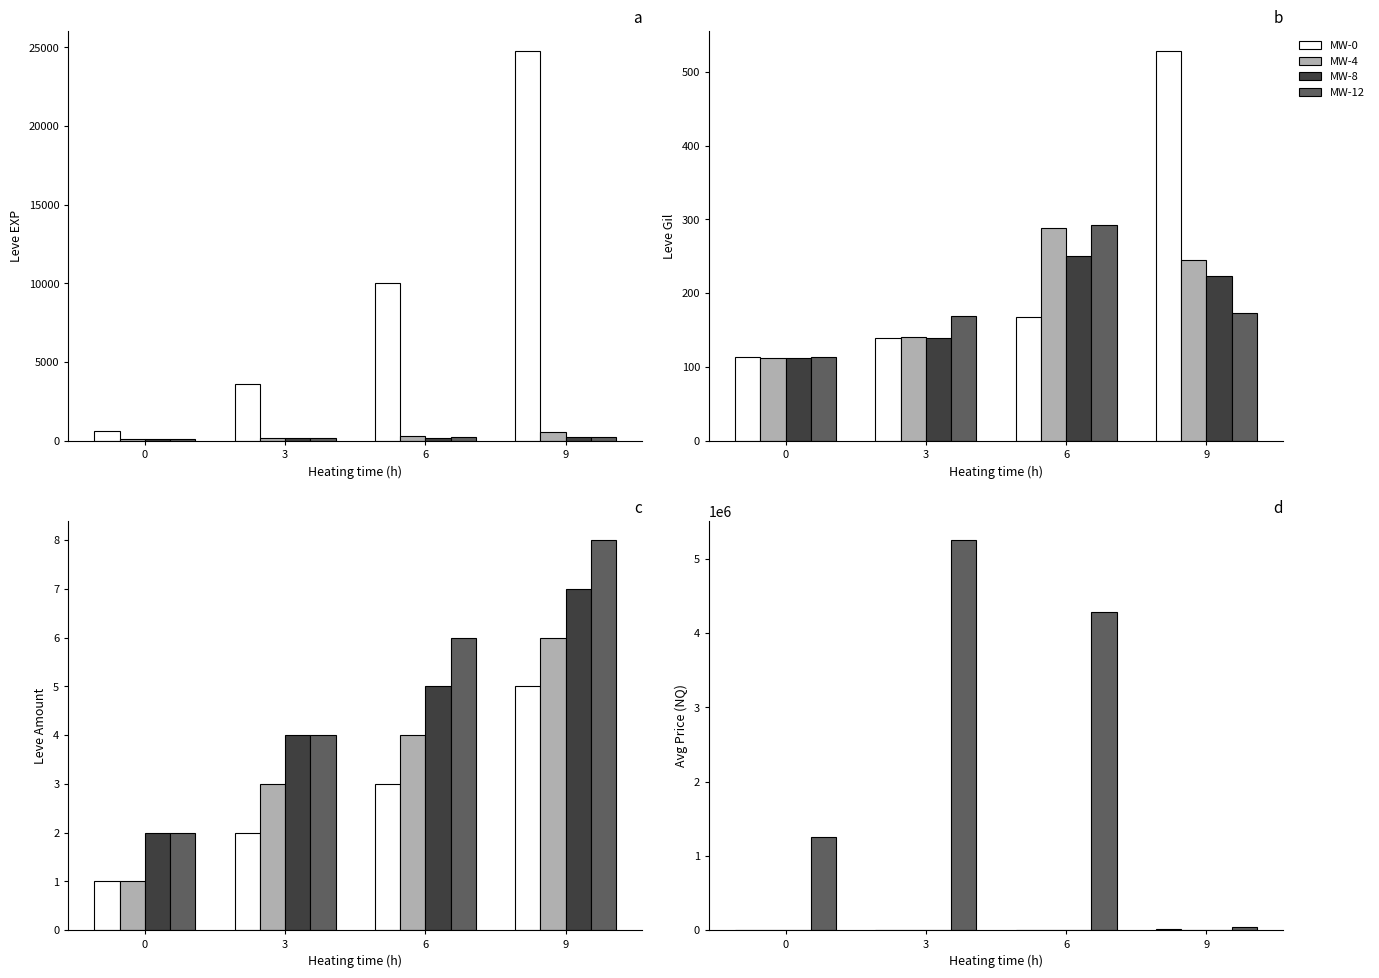

The value of MW-0 at 9 is 13669. True or false?

True